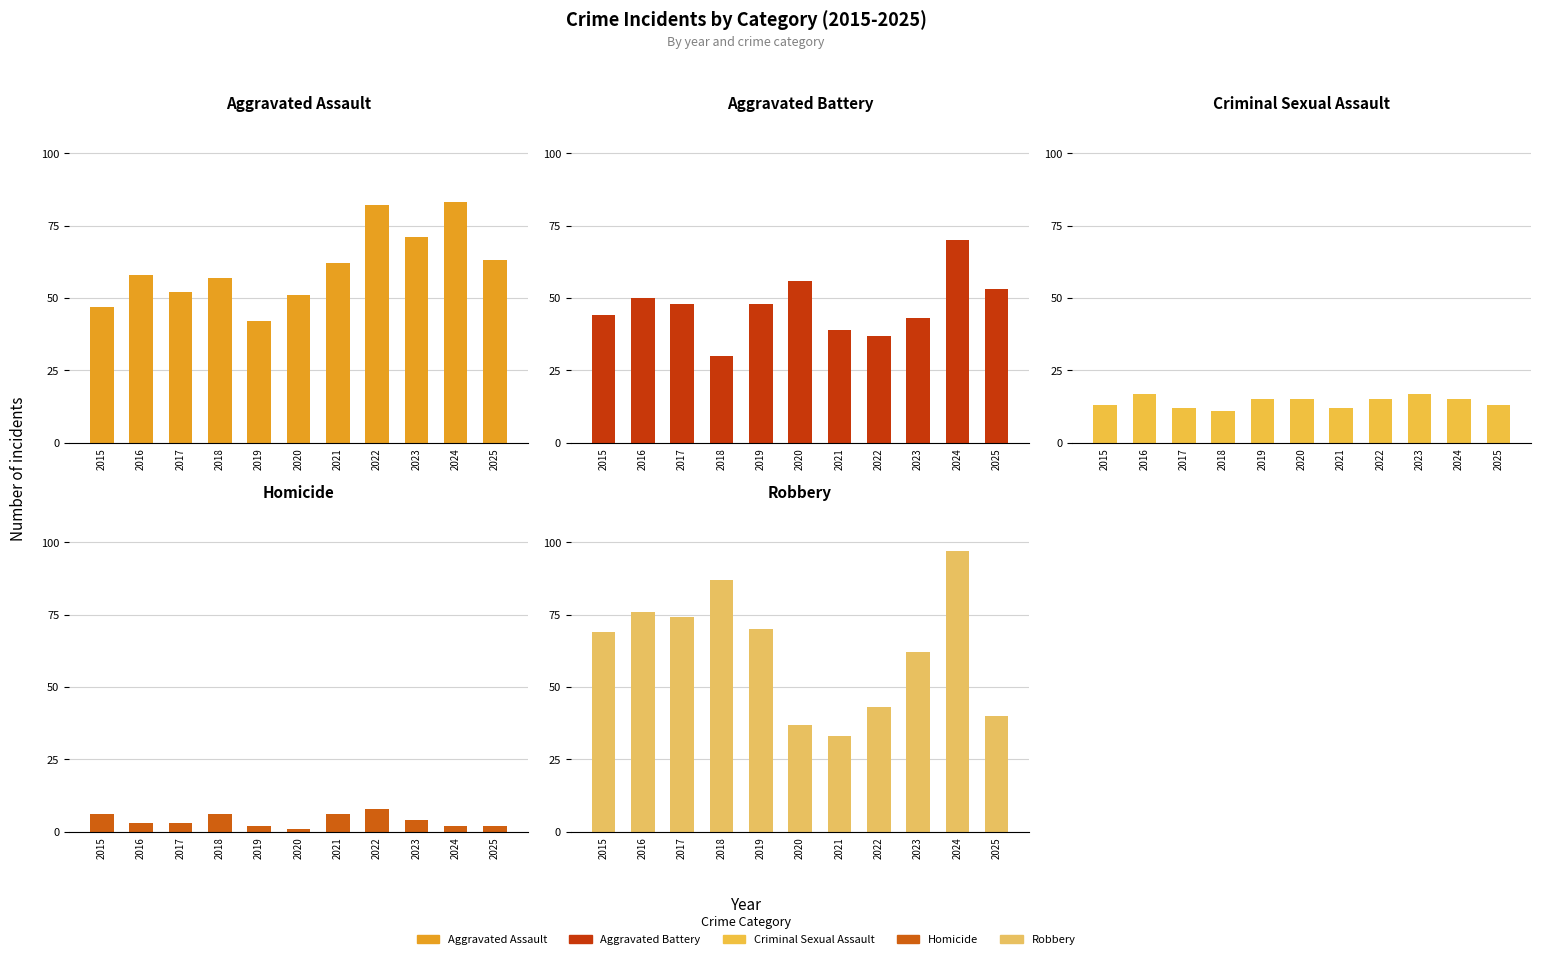

How many distinct data groups are displayed?

5